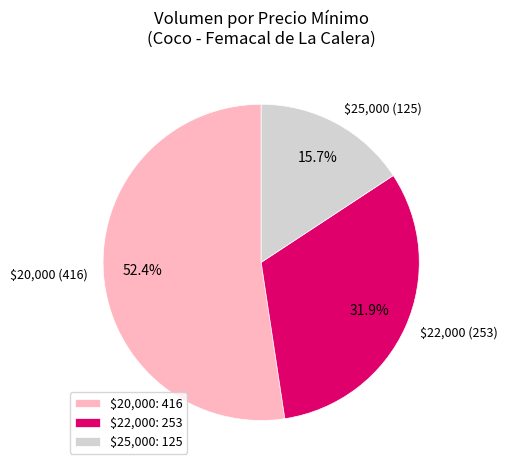

Is there any slice that represents more than half of the pie?

Yes